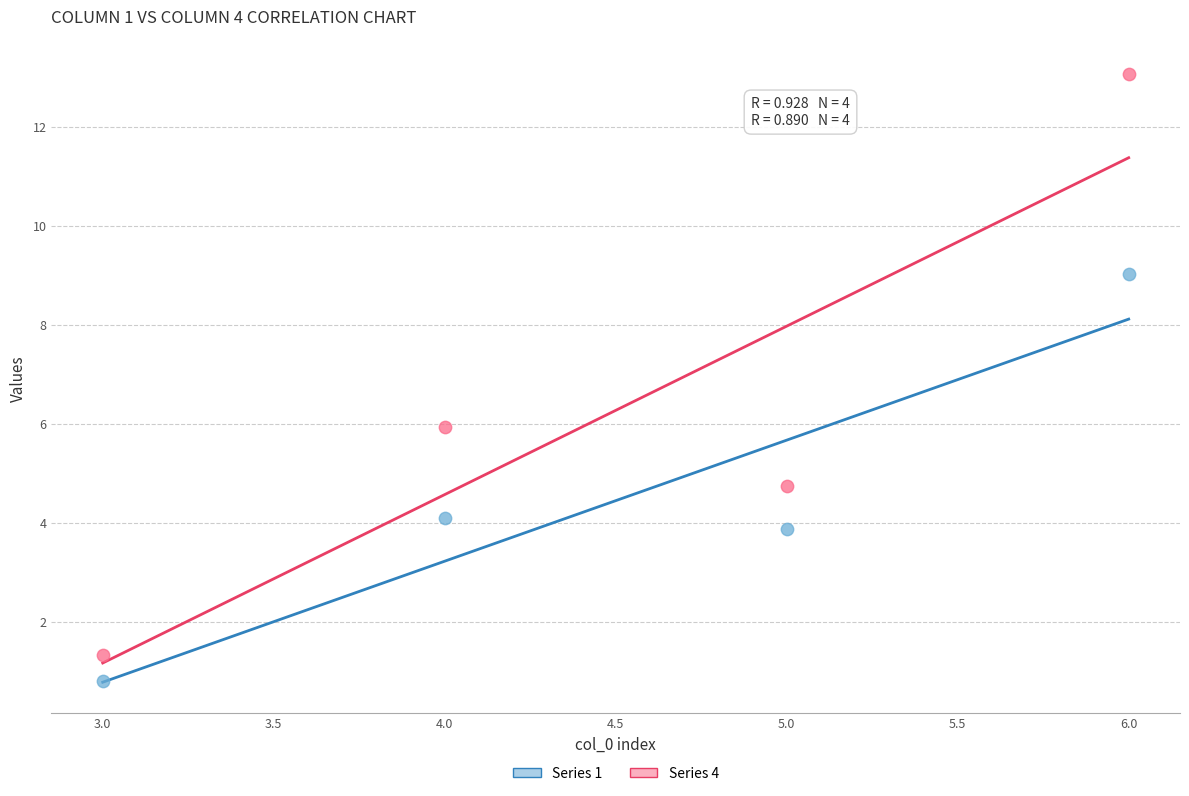

What is the X range (max minus min) for the scatter plot?

3.0